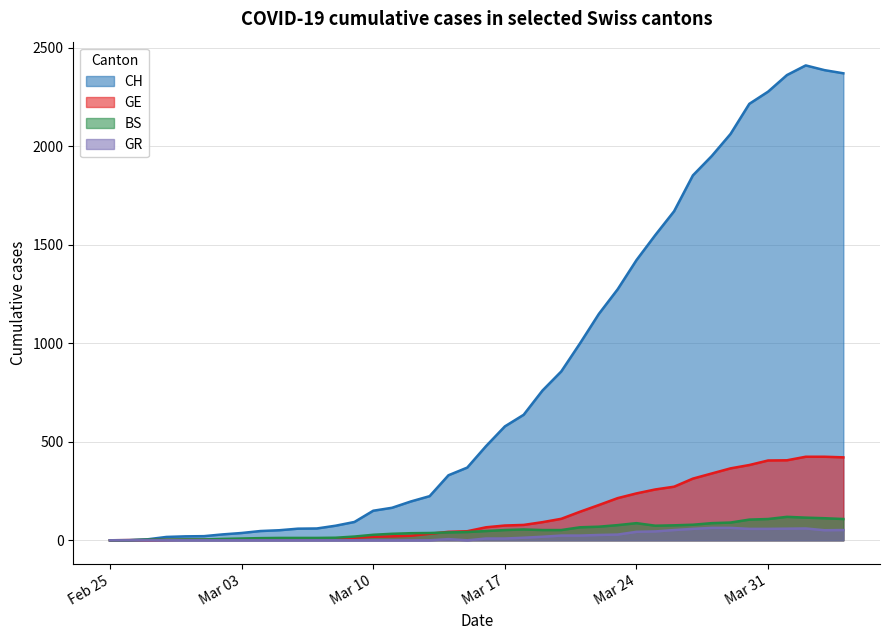

Which has a higher value, 2020-03-05 or 2020-03-23?

2020-03-23